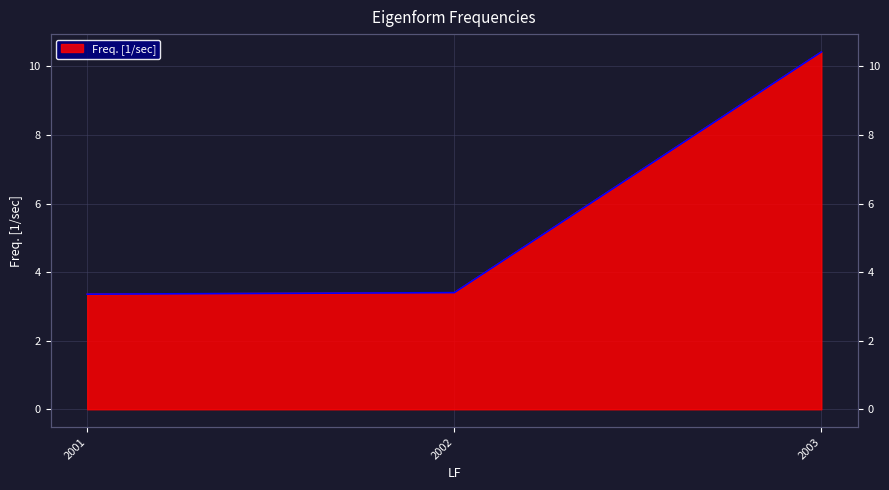

Rank the categories by value from lowest to highest.

2001, 2002, 2003